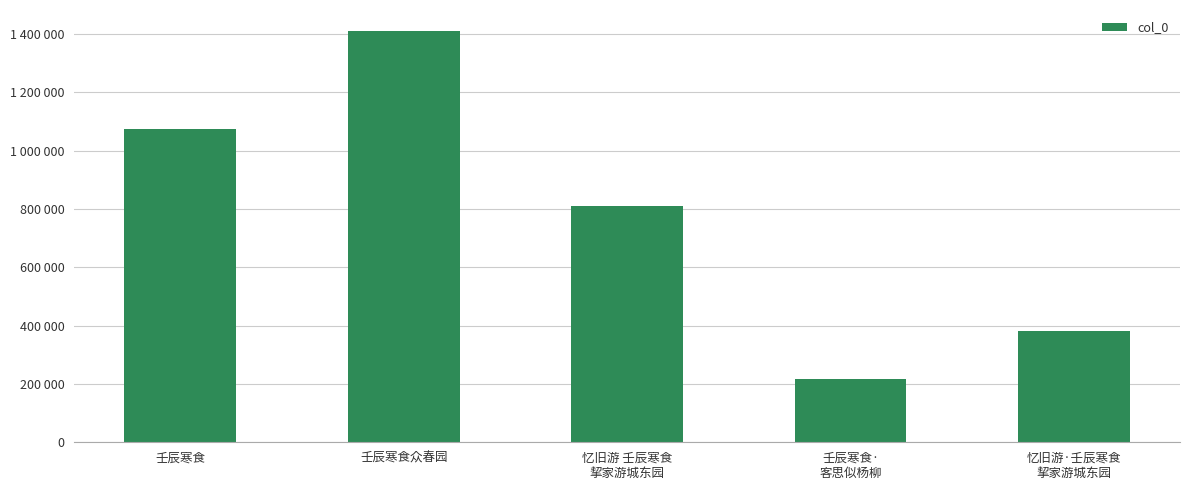

Does the chart contain any negative values?

No